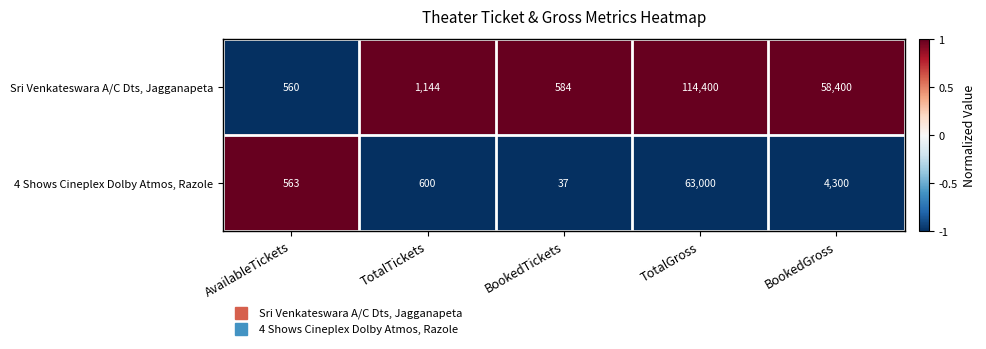

Where is 4 Shows Cineplex Dolby Atmos, Razole nearest to the value 31518?

BookedGross